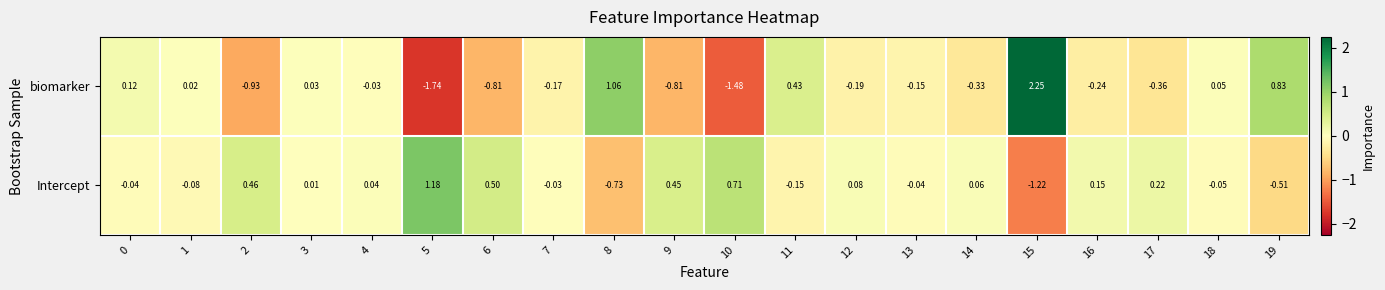

Which series has the widest spread of values?

biomarker